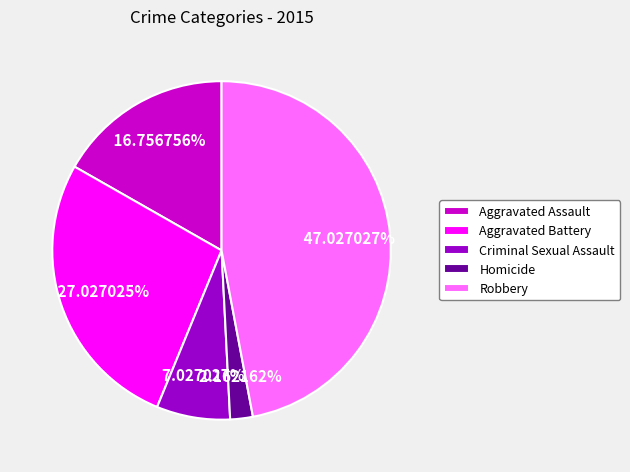

How many slices are in this pie chart?

5